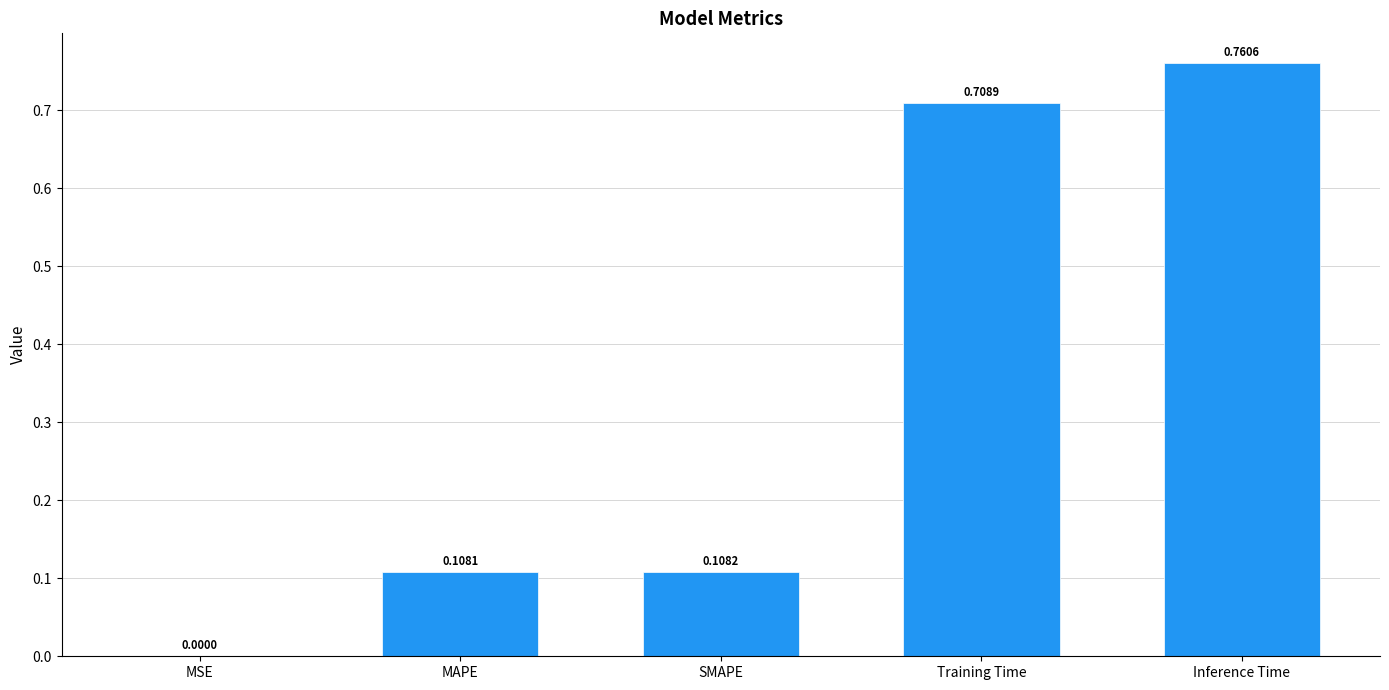

The chart shows a value of 0.0 at MSE. True or false?

True